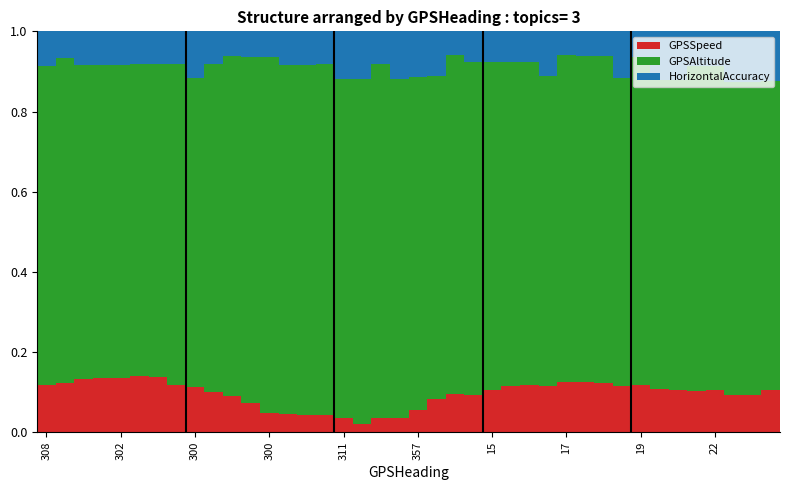

Count the GPSAltitude values in the range 0 to 1.

40